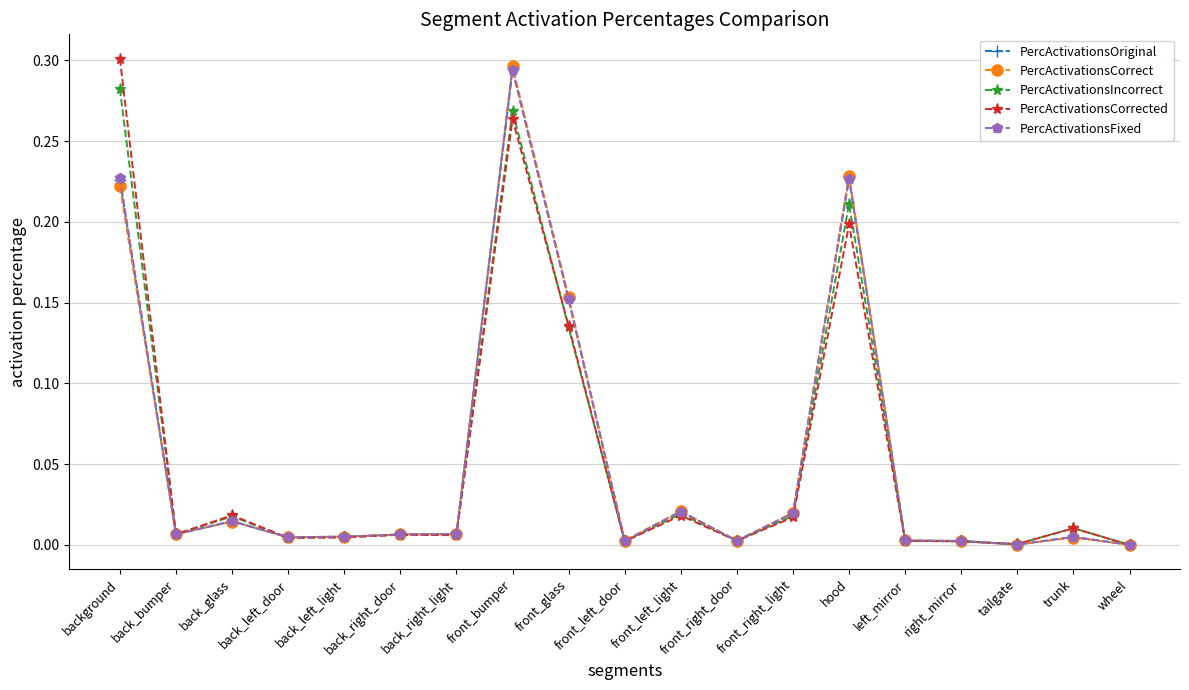

True or false: PercActivationsCorrected has a value of 0.4 at front_bumper.

False